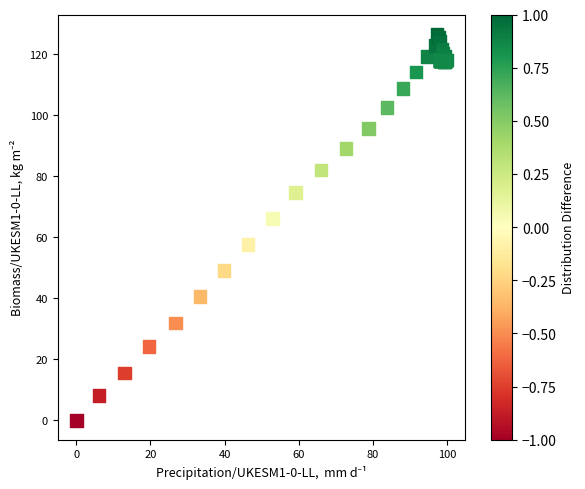

What Y value in the scatter plot is closest to 63?

66.2